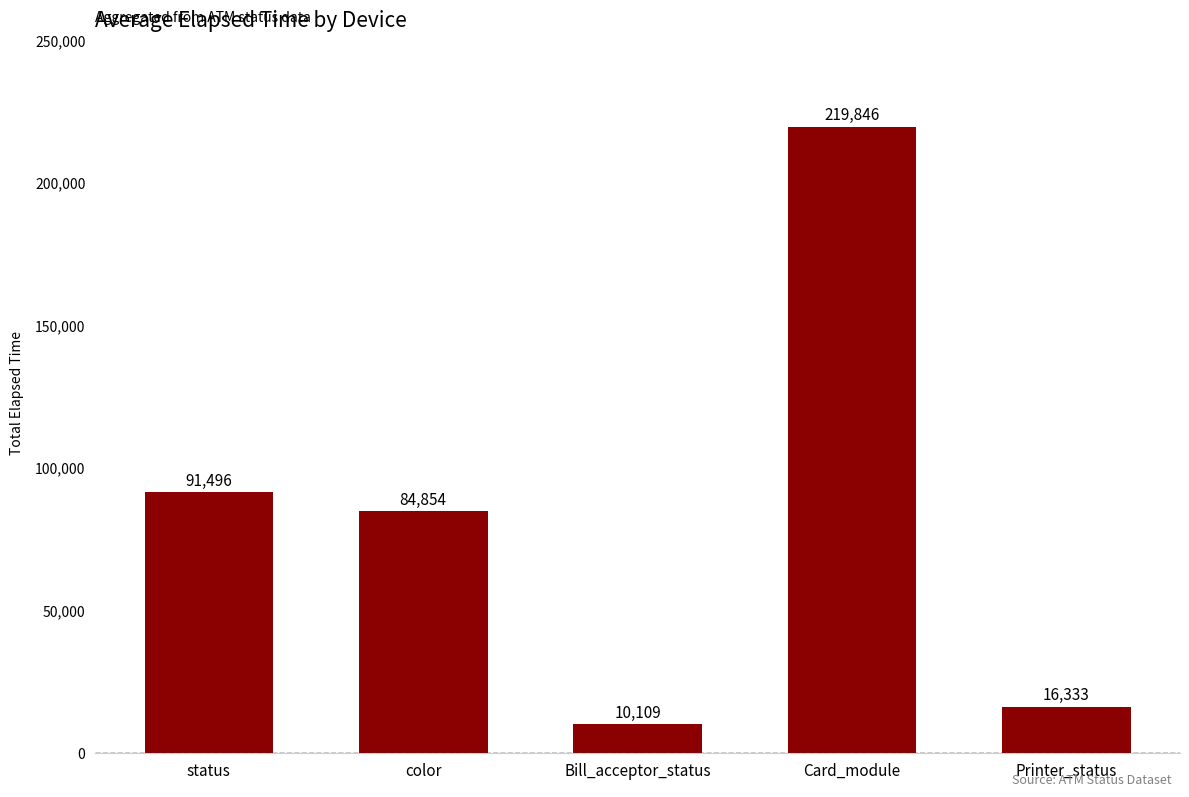

What is the difference between the maximum and minimum values?

209737